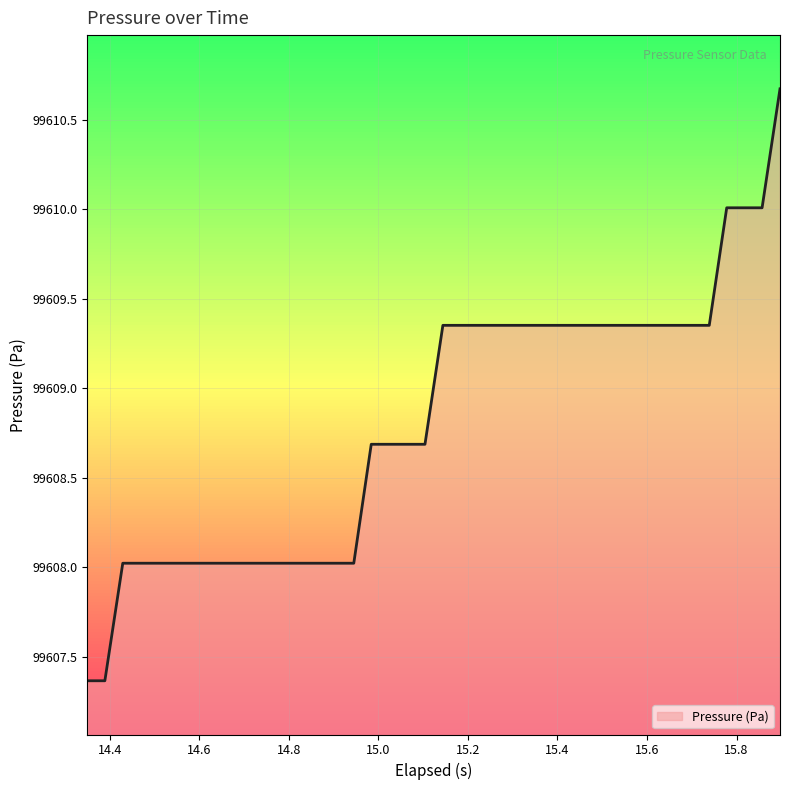

What is the maximum value shown in the chart?

99610.7